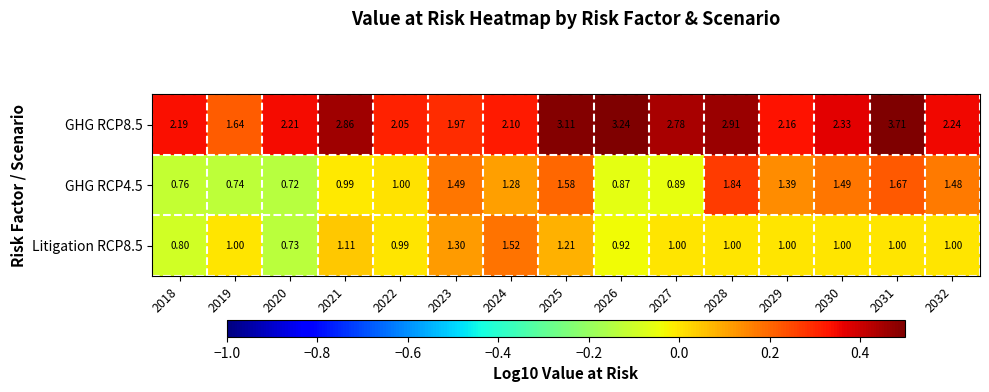

How many data points in Litigation RCP8.5 are less than 1?

4